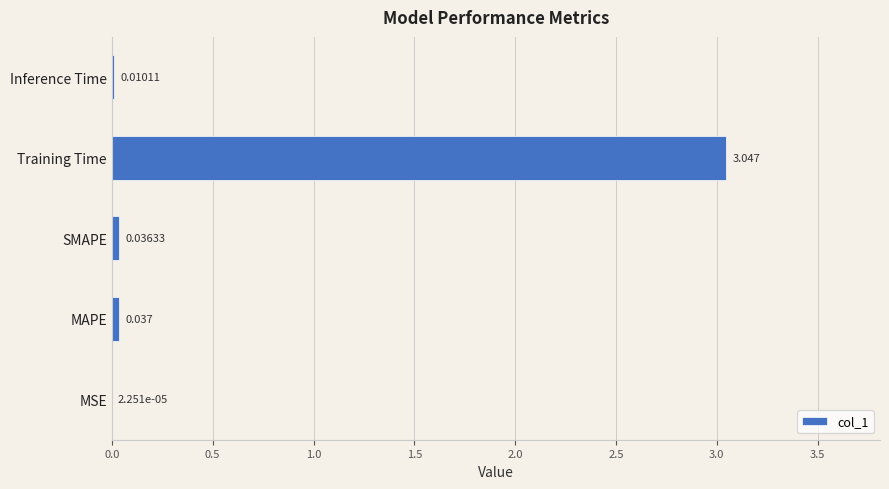

Where is the data nearest to the value 1?

MAPE